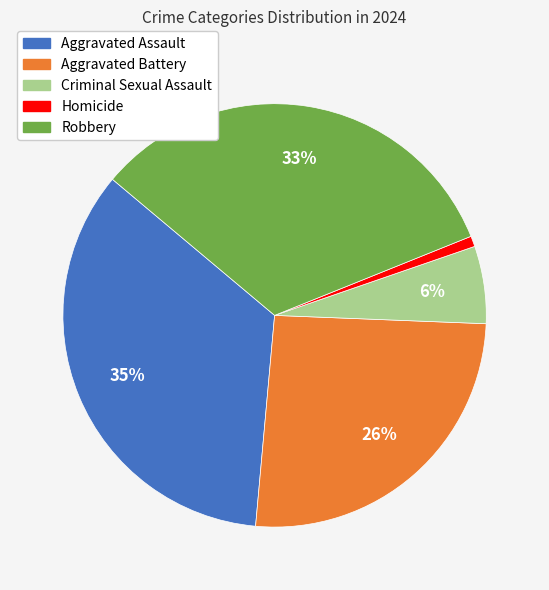

Which slice is the largest?

Aggravated Assault